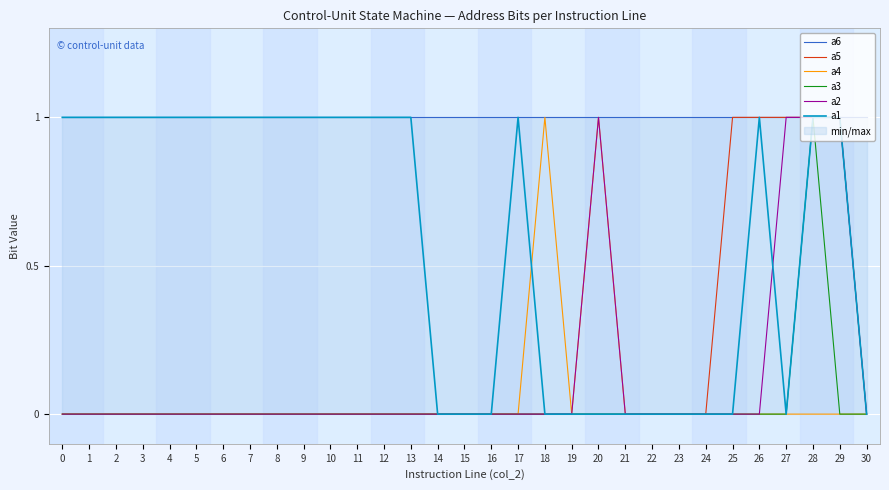

At how many categories does at least one series exceed 0?

31